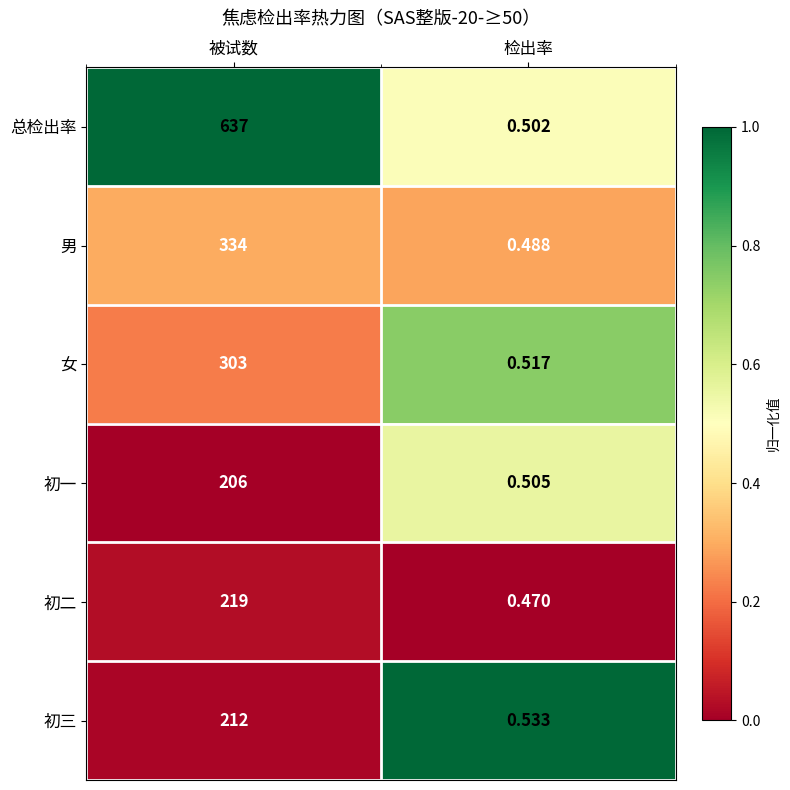

Which series has the largest total across all categories?

总检出率